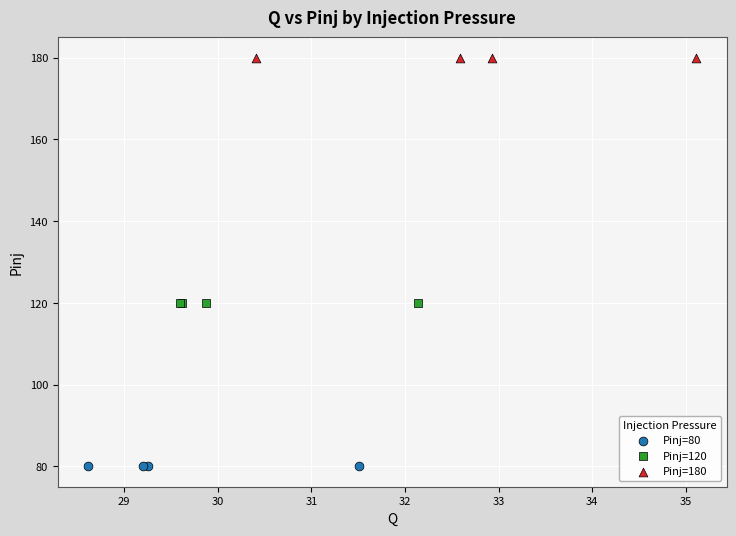

What are all the series names shown in the legend?

Pinj=80, Pinj=120, Pinj=180